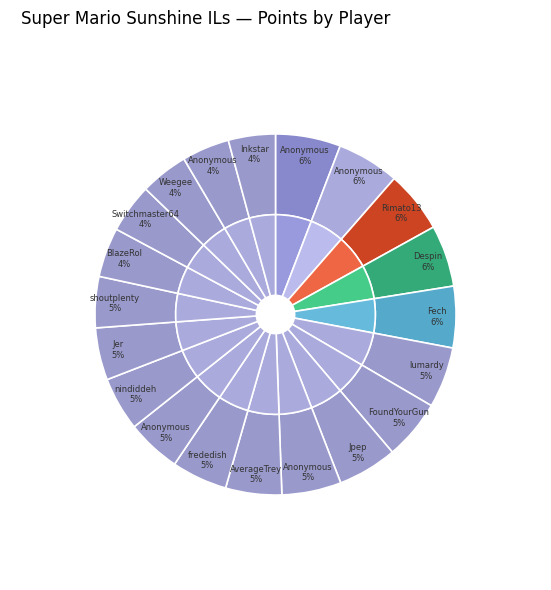

What is the largest slice in the pie chart?

Anonymous 3